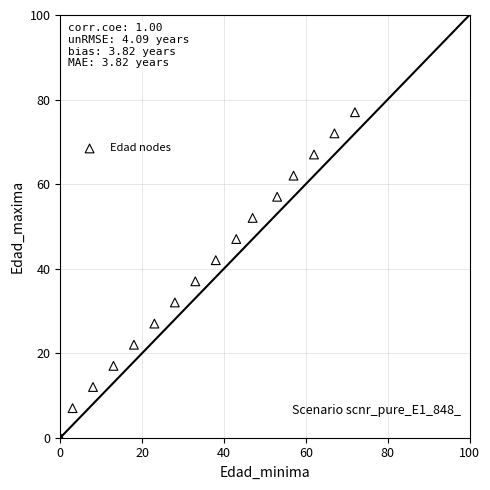

What Y value in the scatter plot is closest to 38?

37